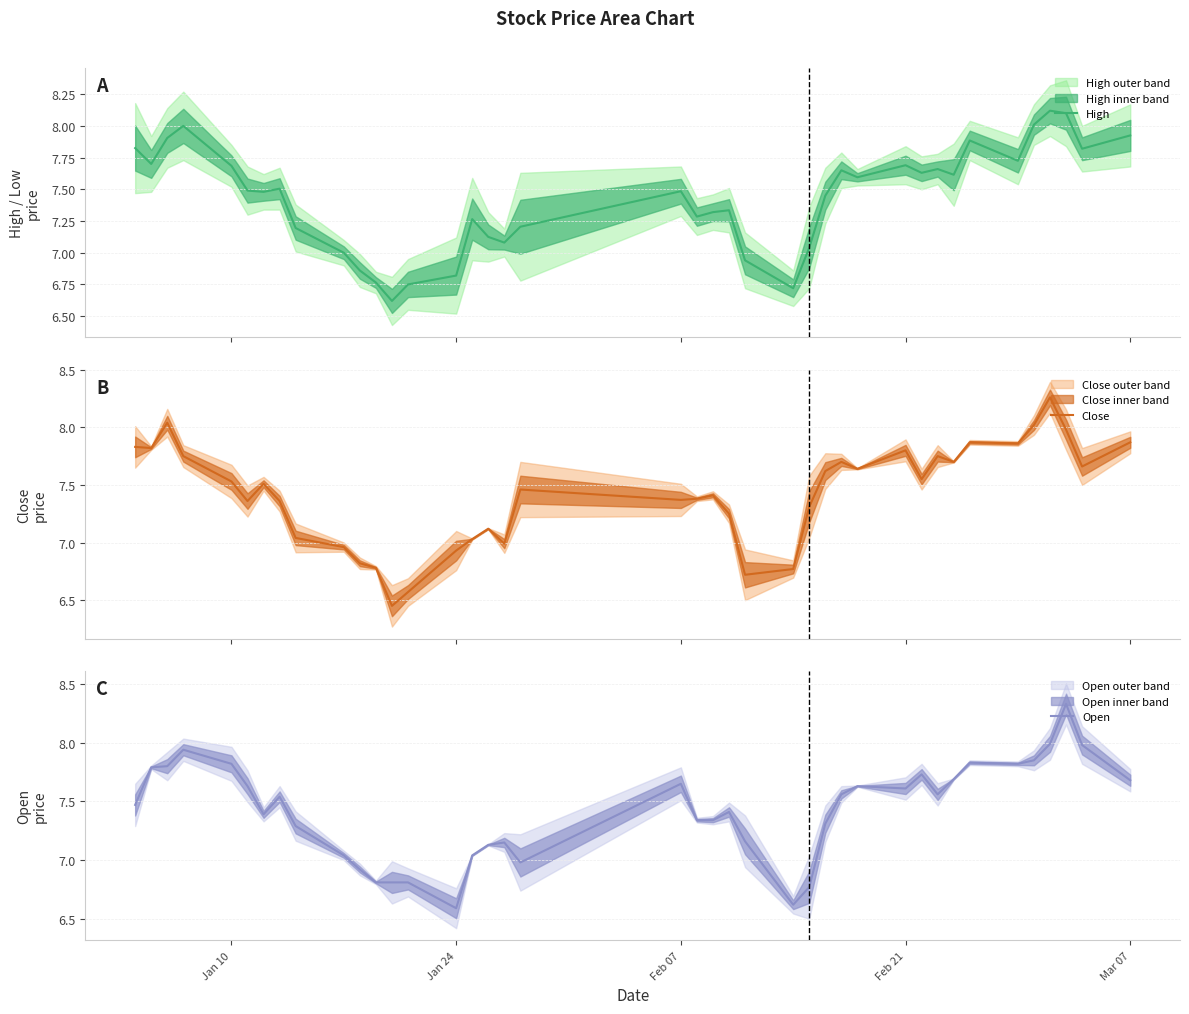

Does the chart display data point markers on the line(s)?

No